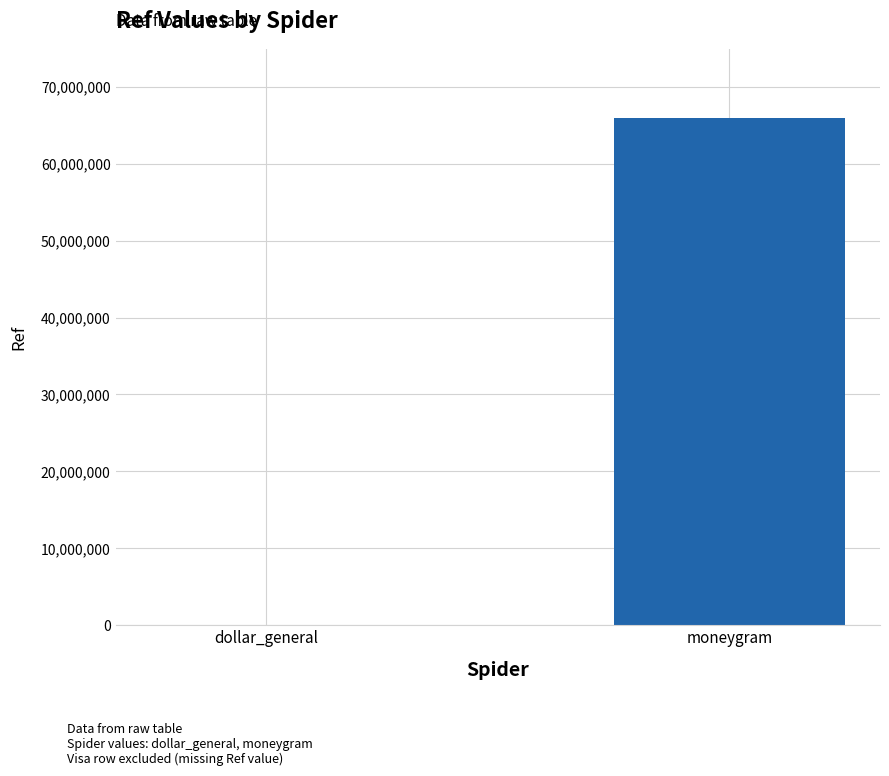

Reading right to left, list all the values displayed in this chart.

66023115	18635